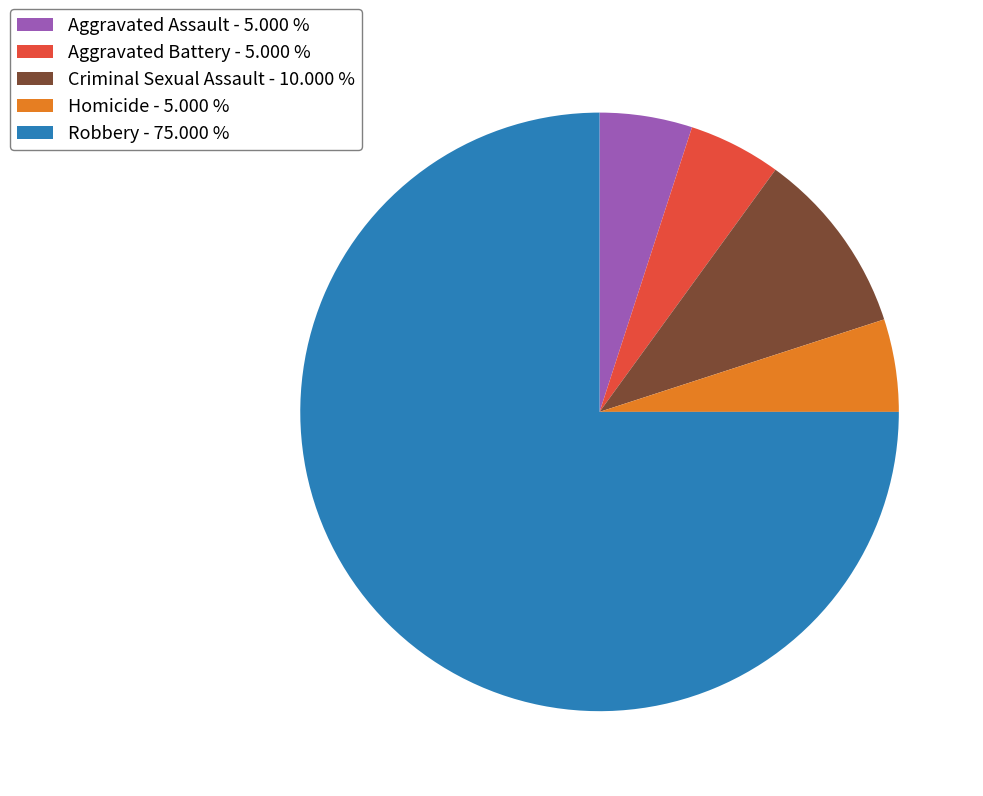

How many segments does this pie chart have?

5